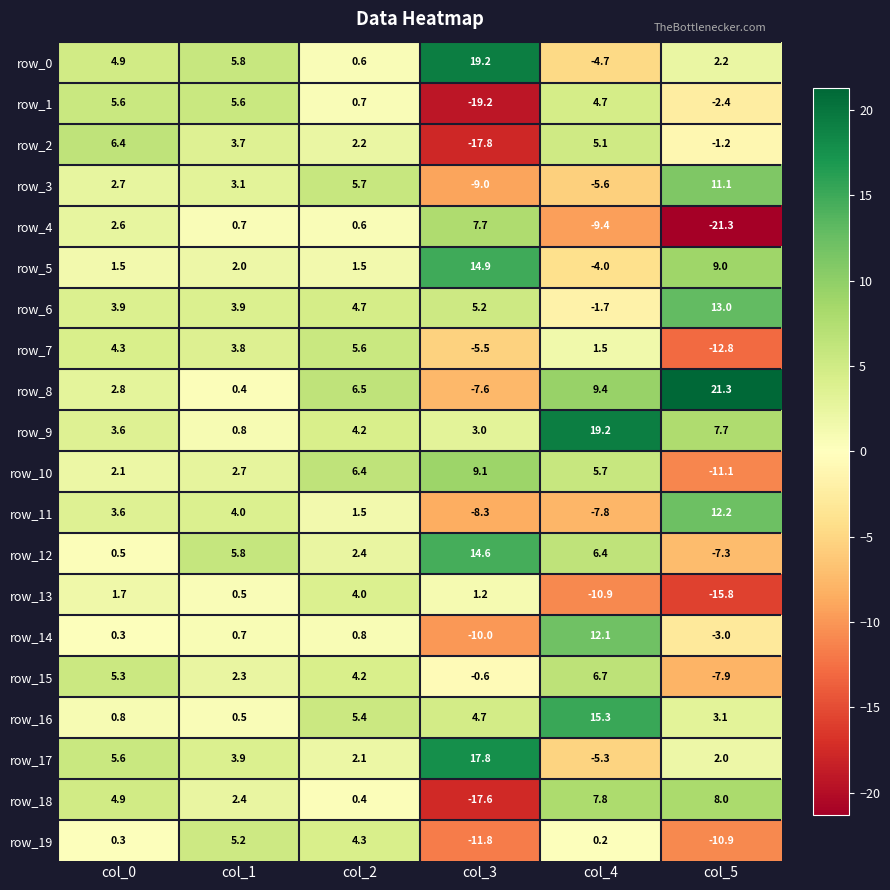

The value of row_17 at col_1 is 6.7. True or false?

False